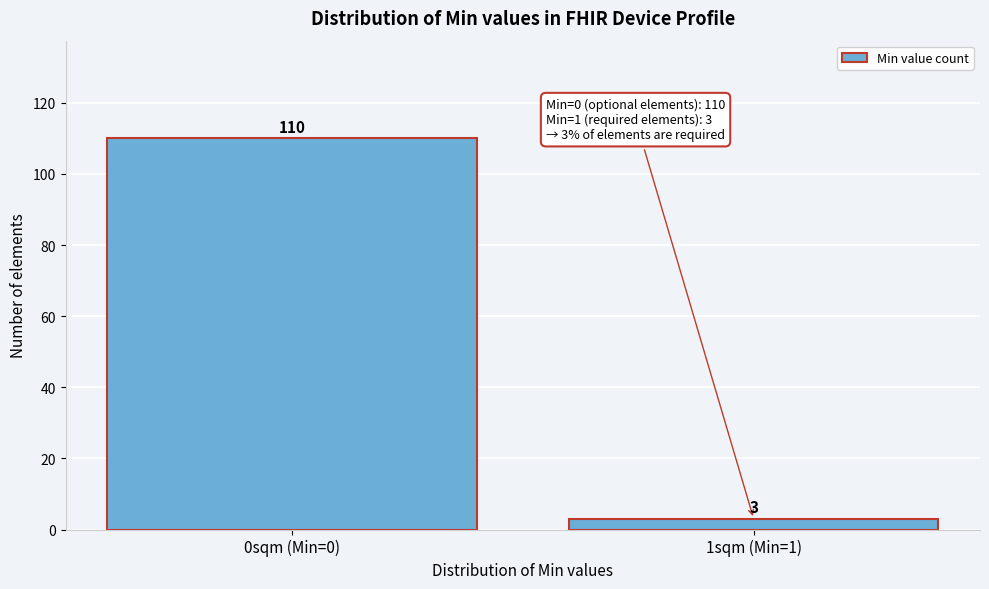

Reading left to right, what are all the values shown in this chart?

110	3